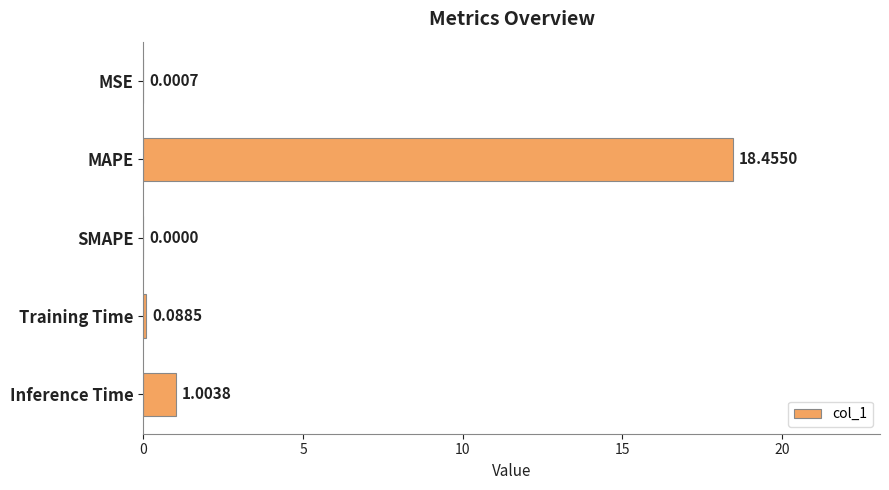

How many series are shown in this chart?

1